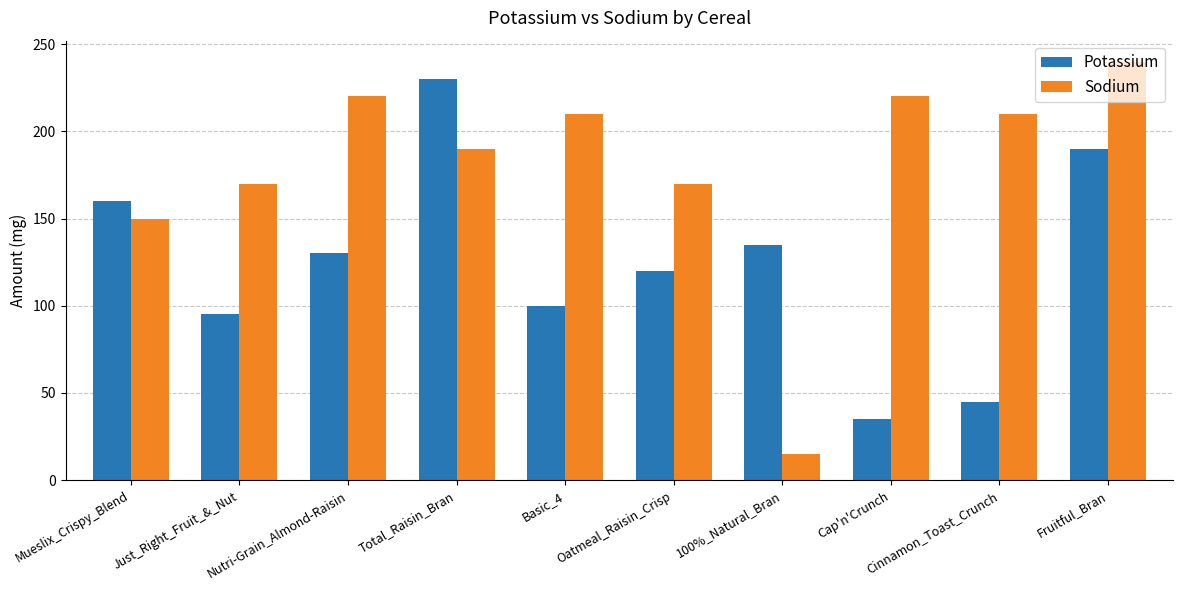

Is it true that Potassium equals 100 at Basic_4?

True